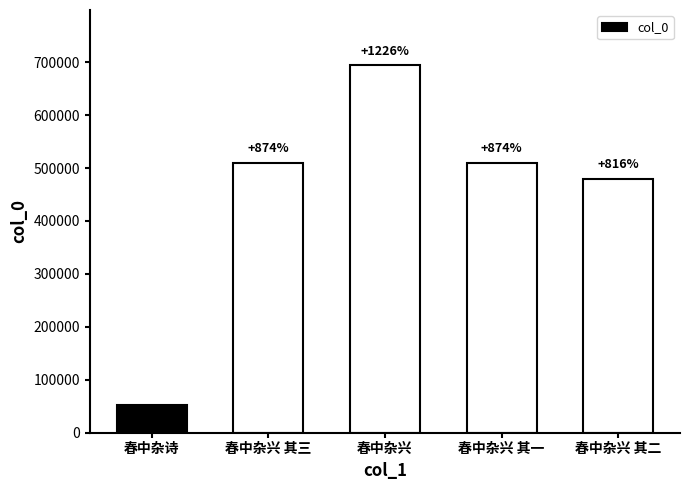

How many bars are there in total?

5